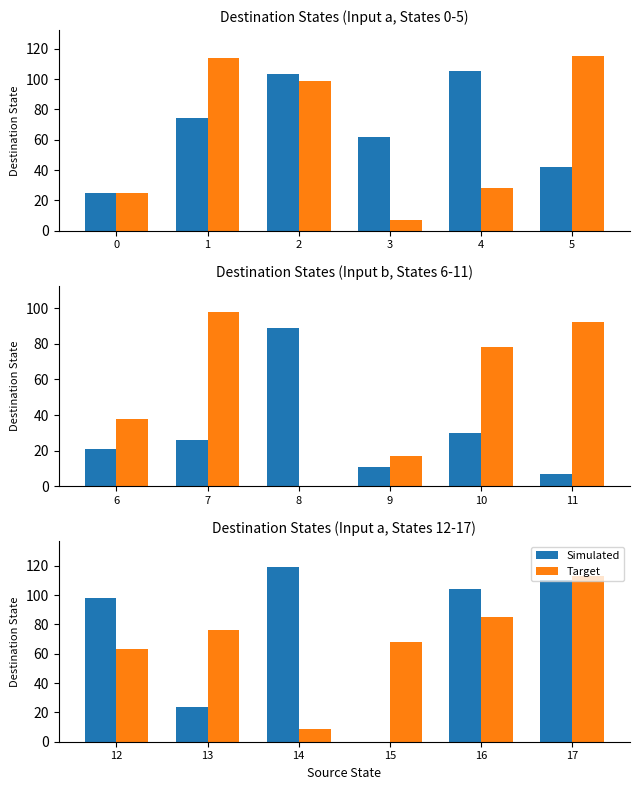

What are all the series names shown in the legend?

Simulated, Target